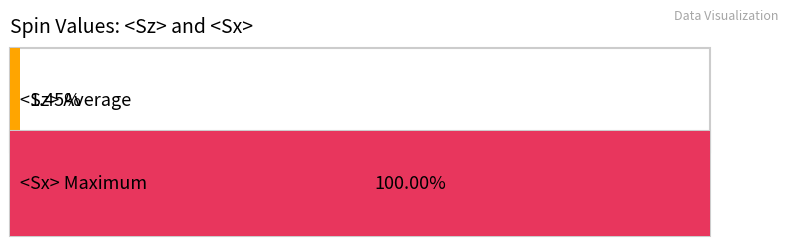

How many distinct data groups are displayed?

2